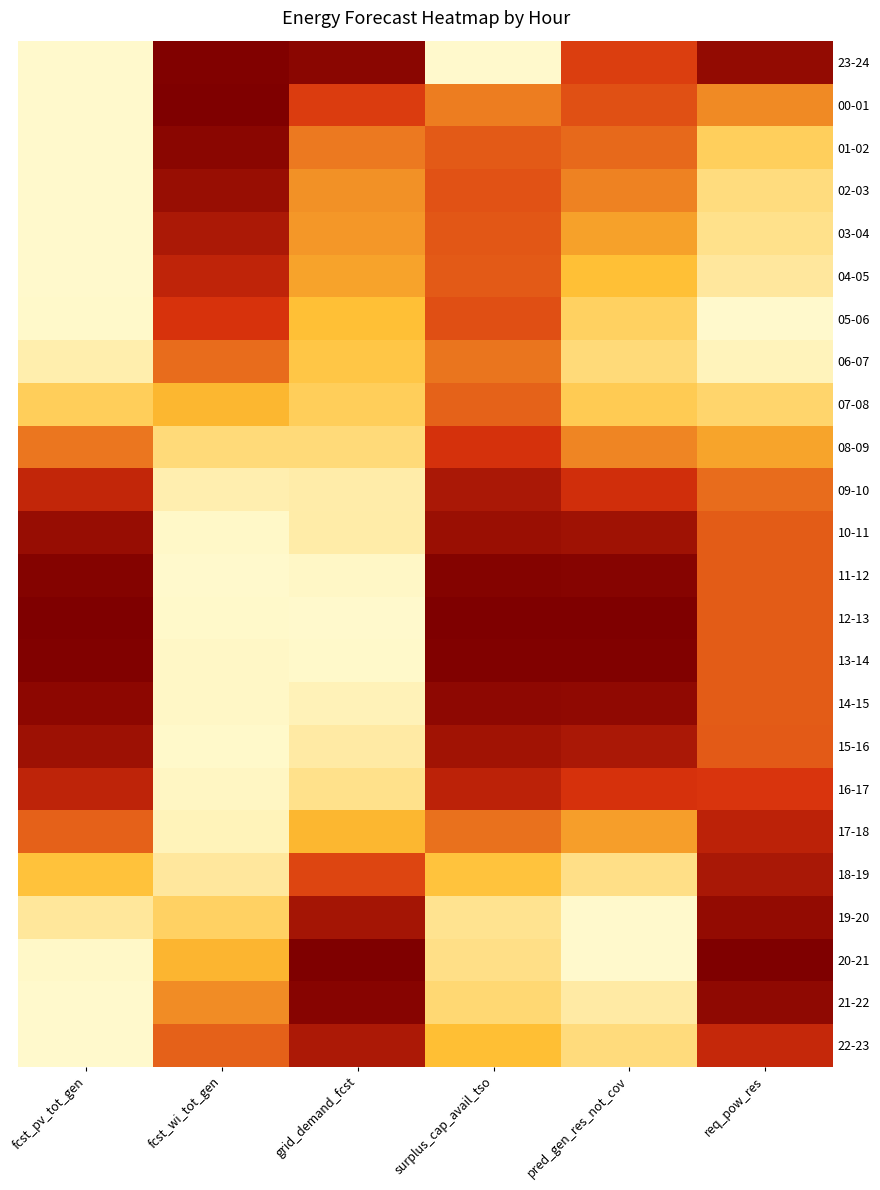

Which category has the lowest value across all series?

fcst_pv_tot_gen